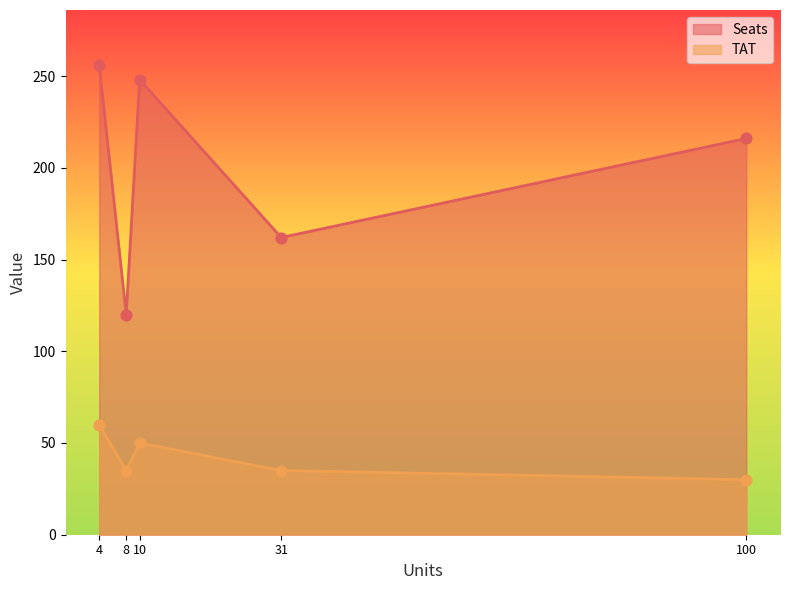

At which category is the sum across all series the highest?

4